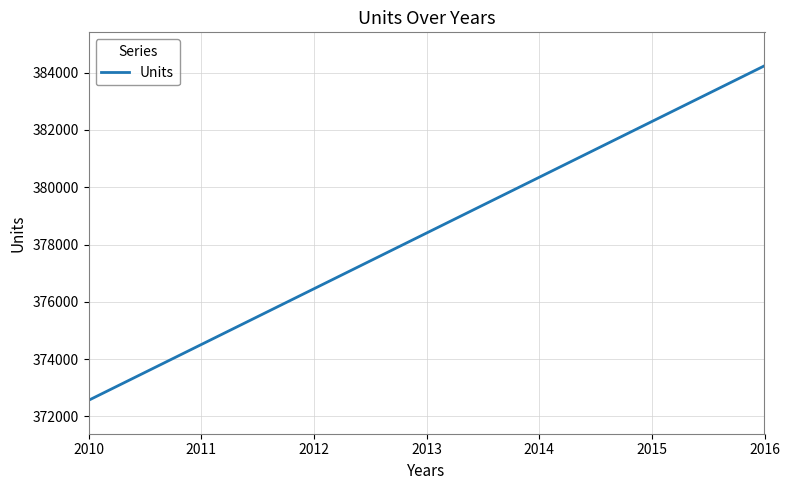

How many values are below 378401?

3